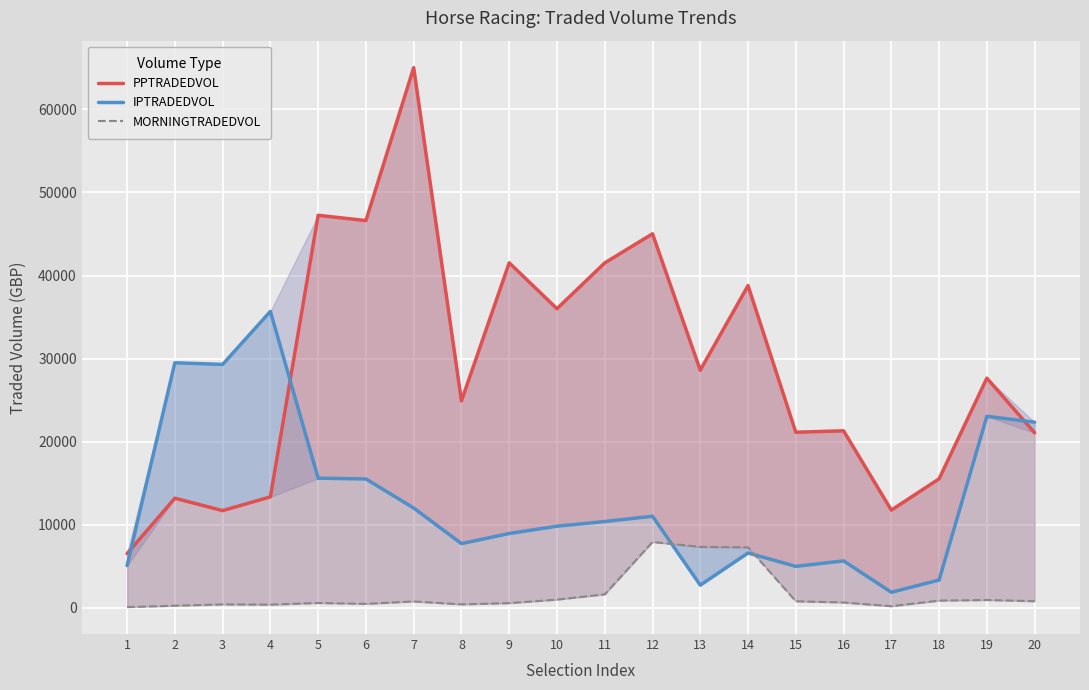

What is the lowest value of the MORNINGTRADEDVOL series?

103.9